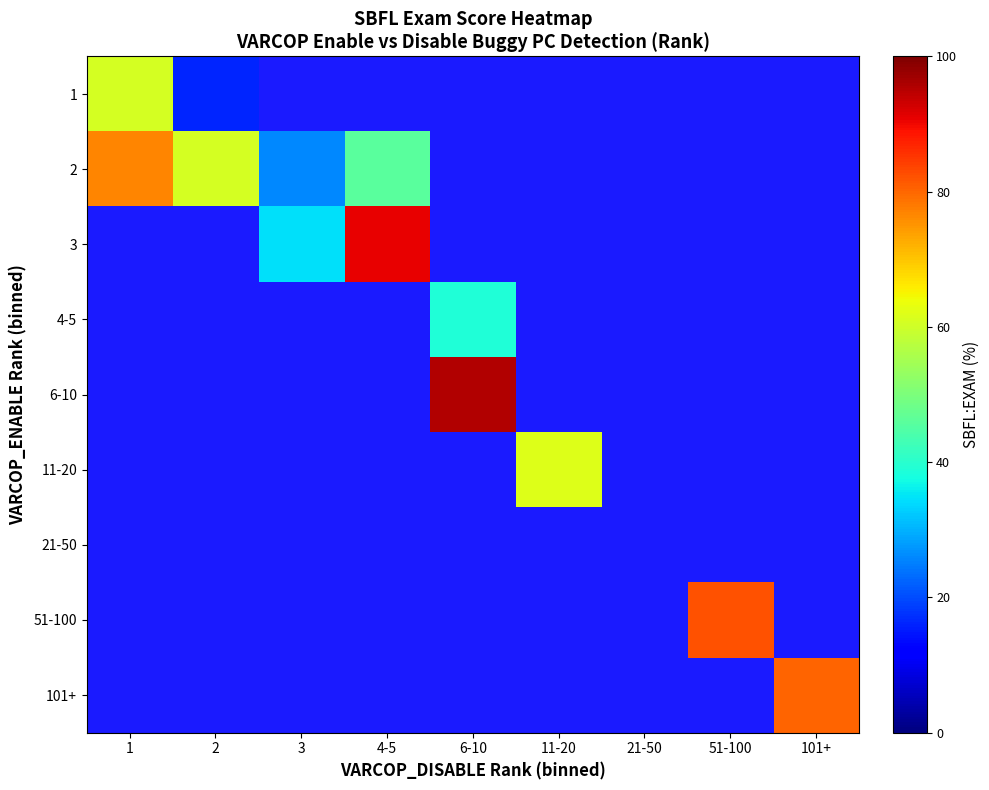

At how many categories does at least one series exceed 93?

1